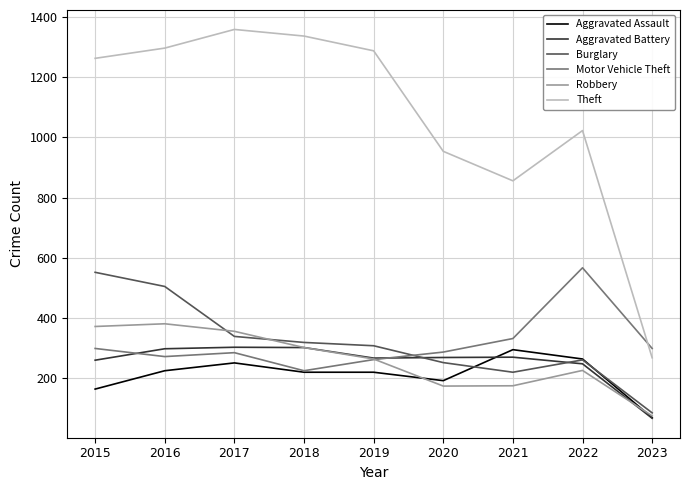

What is the sum of the Motor Vehicle Theft values at 2021 and 2016?

604